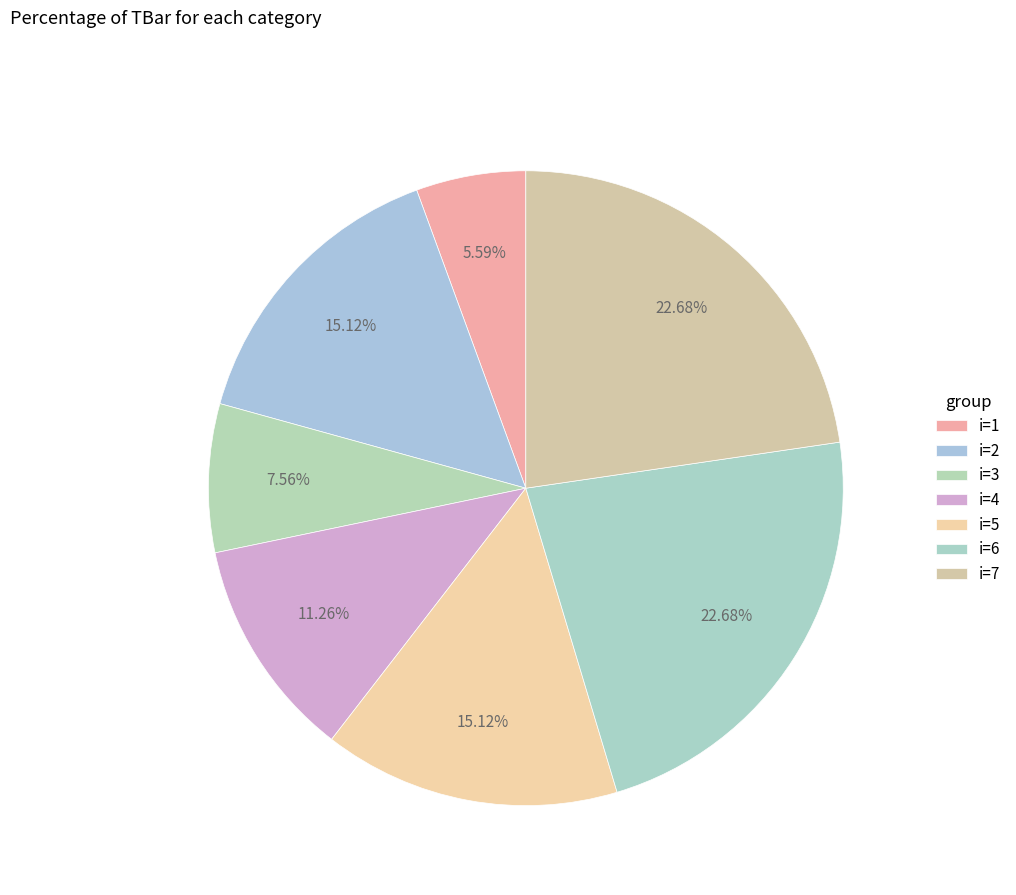

Which slice is the smallest?

1